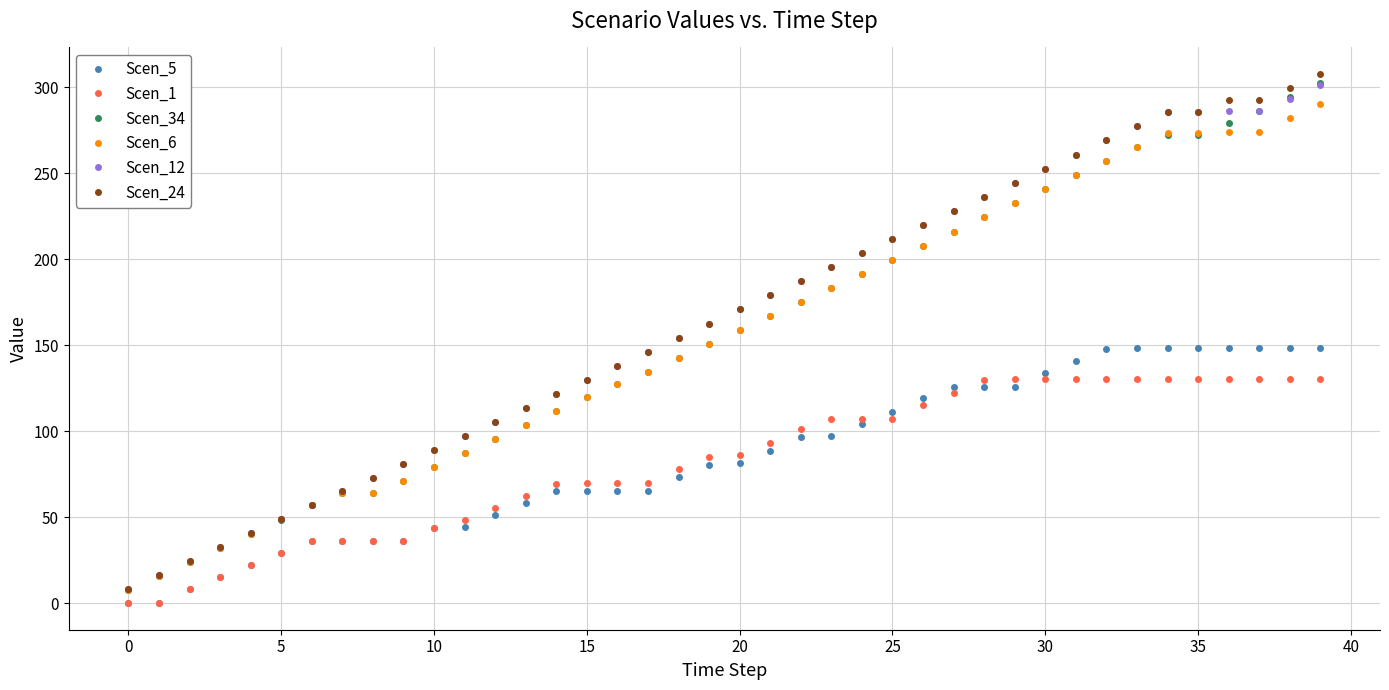

What is the difference between the second highest and second lowest values in the Scen_12 series?

277.1